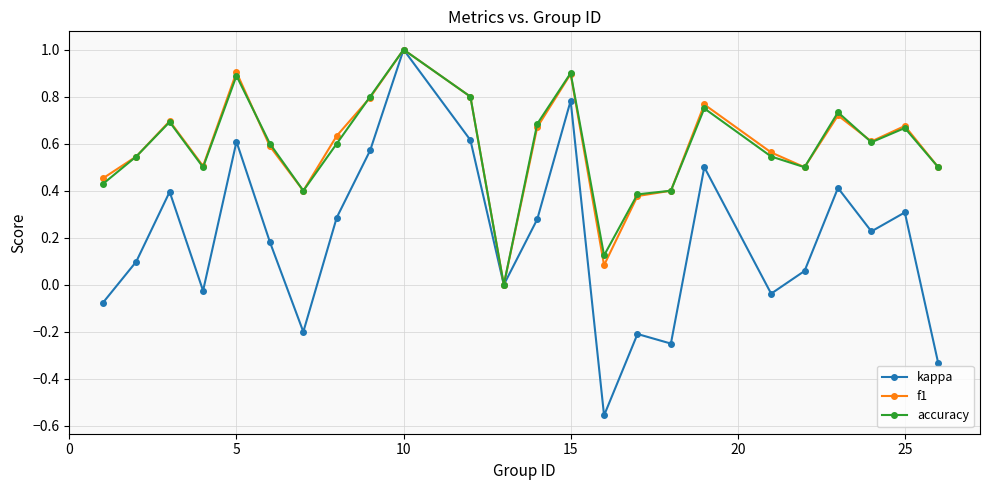

What is the value of the kappa point at the 10th from the left?

1.0